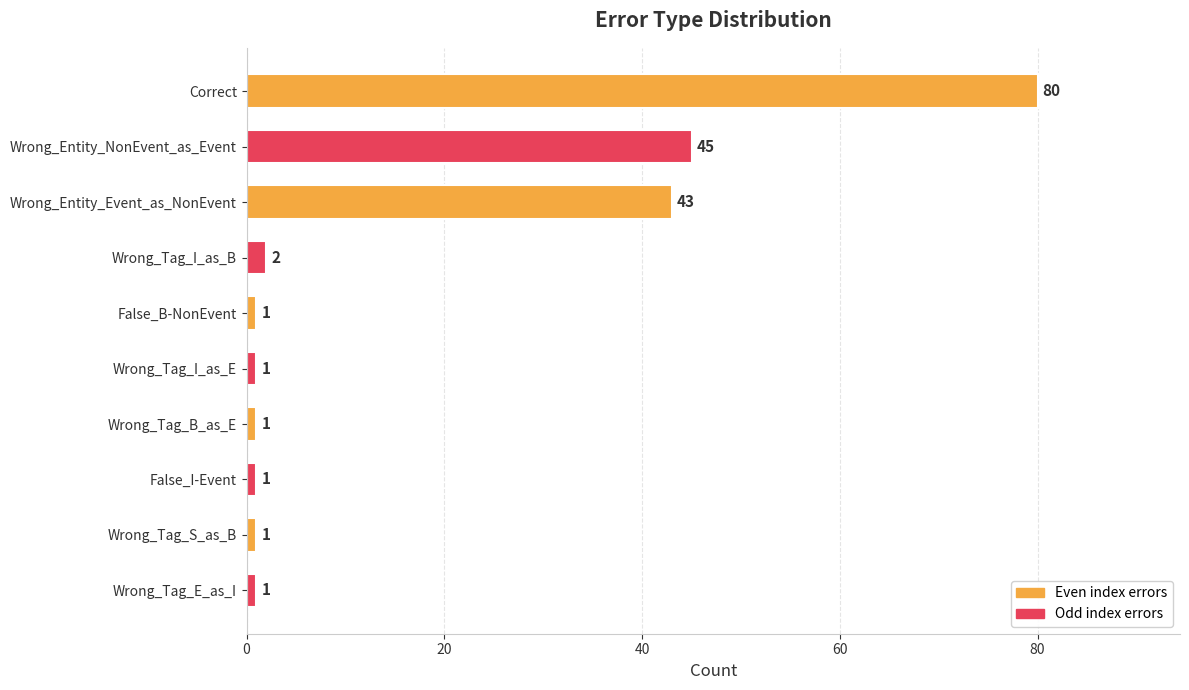

What is the maximum value shown in the chart?

80